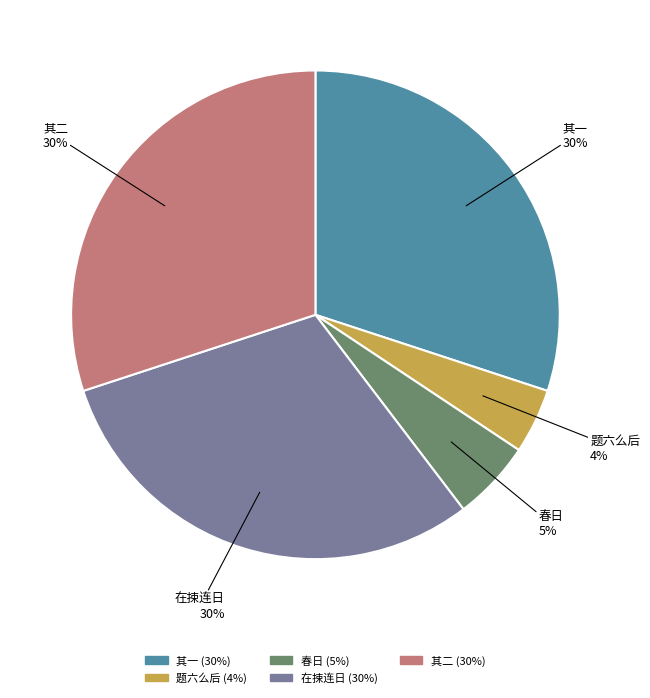

To the nearest percent, what is the average slice percentage?

20%